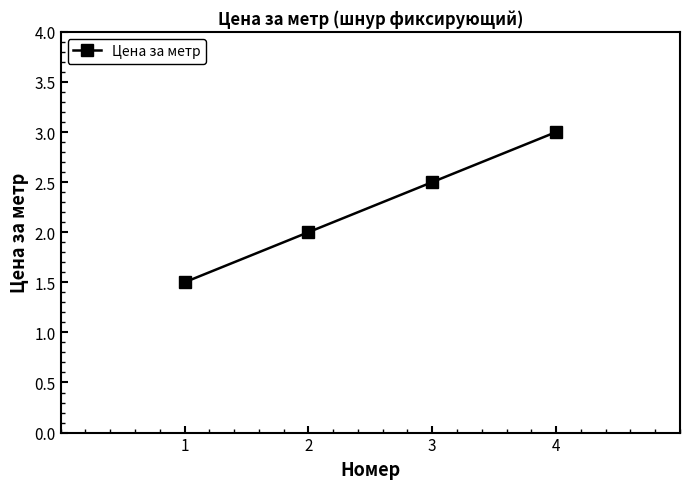

Reading left to right, what are all the values shown in this chart?

1=1.5	2=2.0	3=2.5	4=3.0